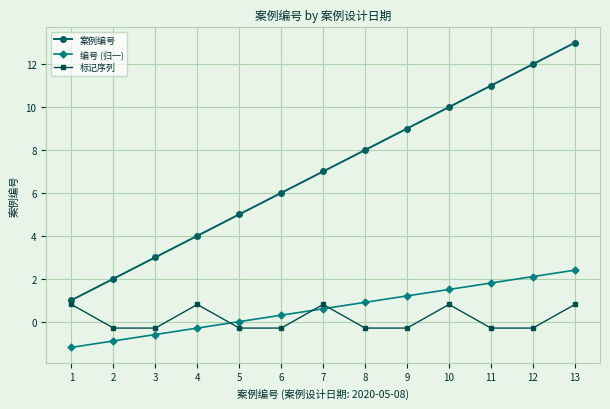

What is the total value across all series at 7?

8.4